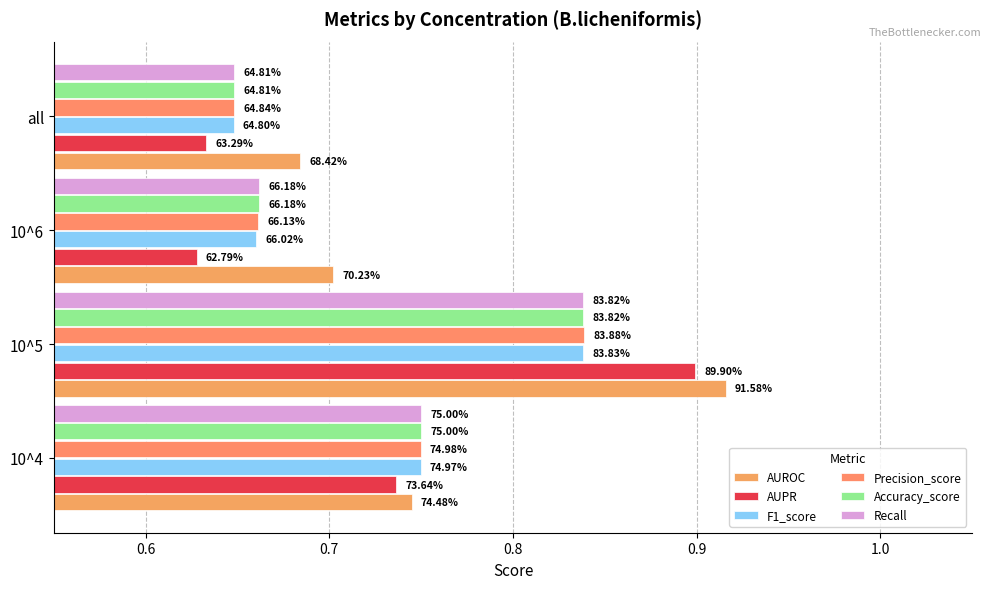

How many distinct data groups are displayed?

6